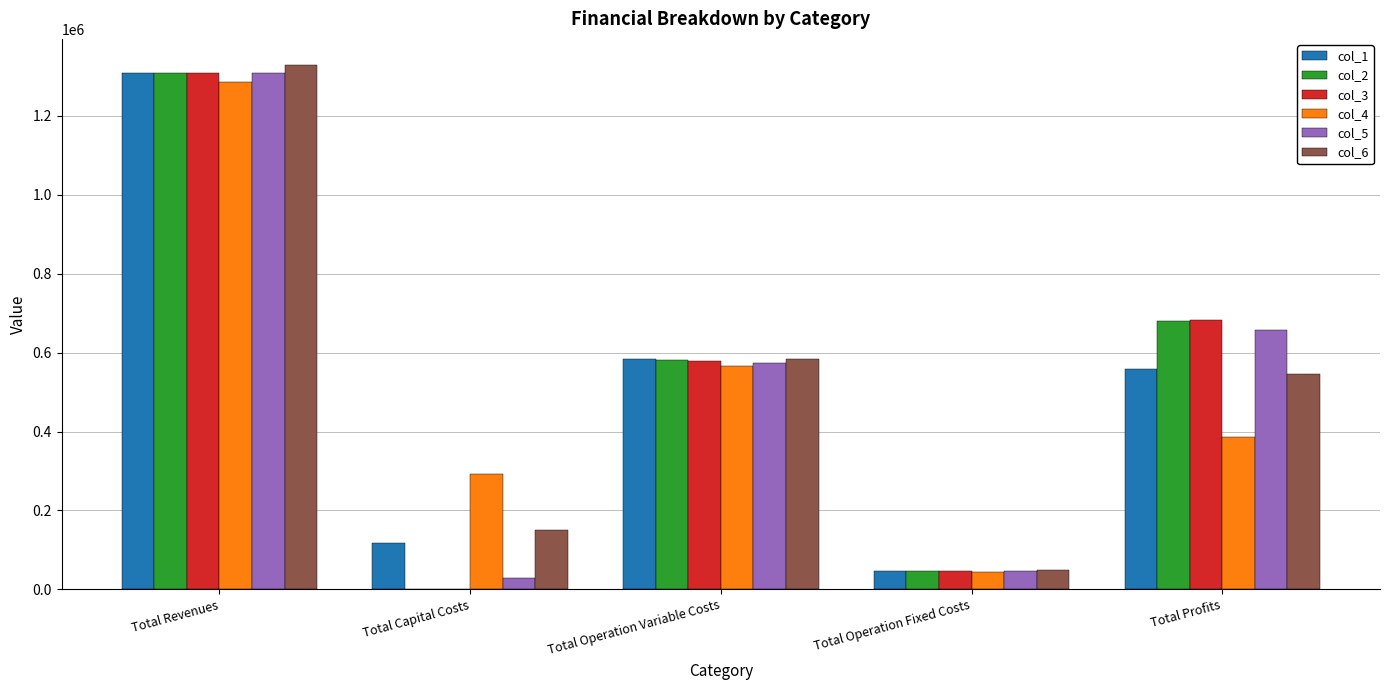

The col_4 series shows 385995.5 at Total Profits. True or false?

True